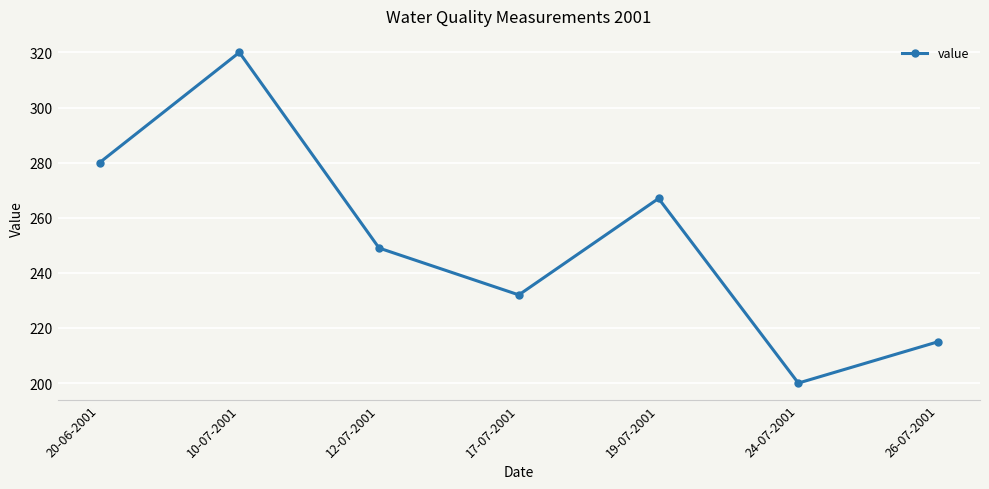

Where is the first local minimum?

17-07-2001